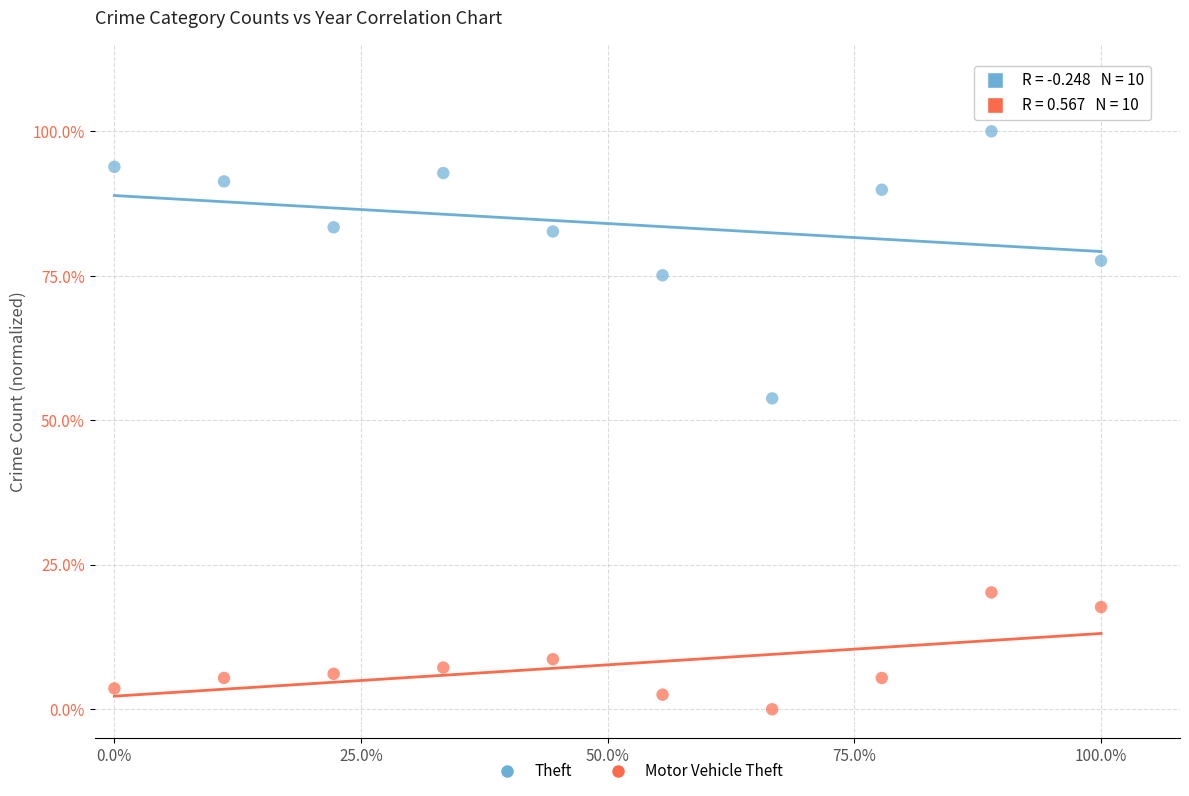

What are all the series names shown in the legend?

Theft, Motor Vehicle Theft